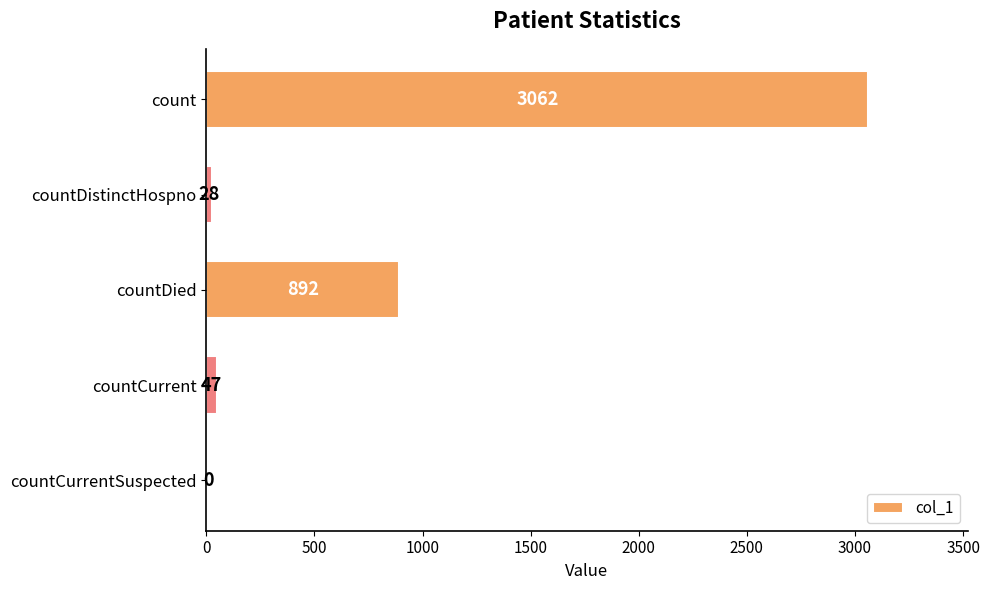

Reading bottom to top, extract all data points from this chart.

countCurrentSuspected=0	countCurrent=47	countDied=892	countDistinctHospno=28	count=3062